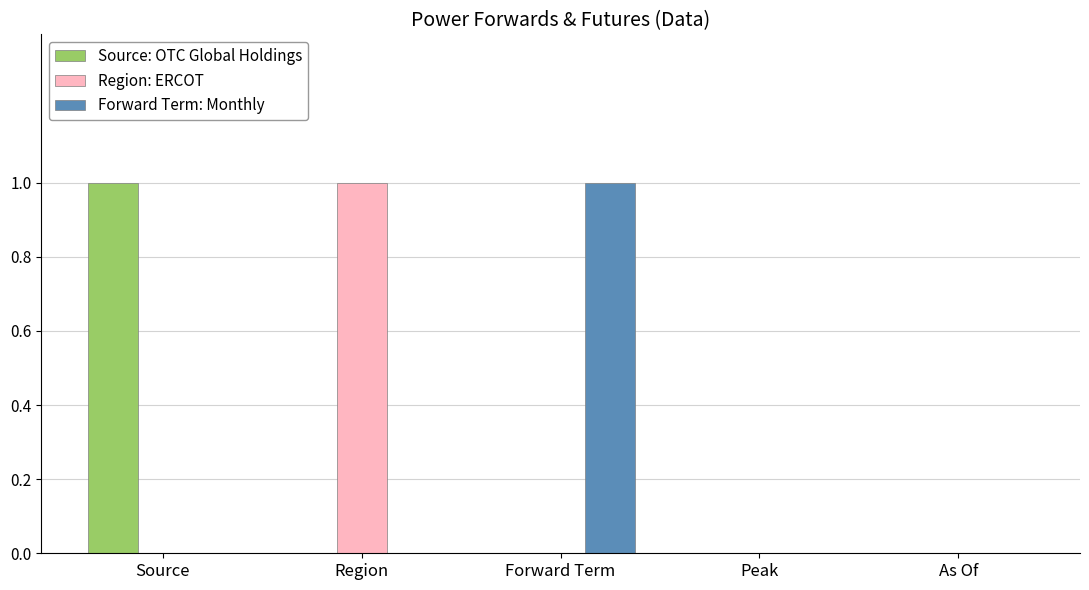

At which label does Region: ERCOT reach its peak?

Region